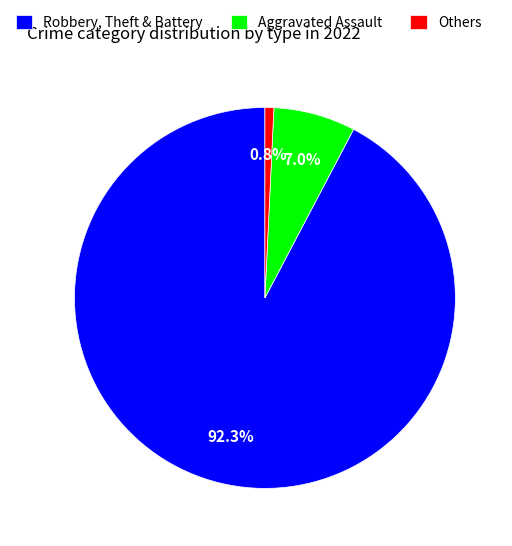

How much of the chart is everything except Aggravated Assault?

93.0%